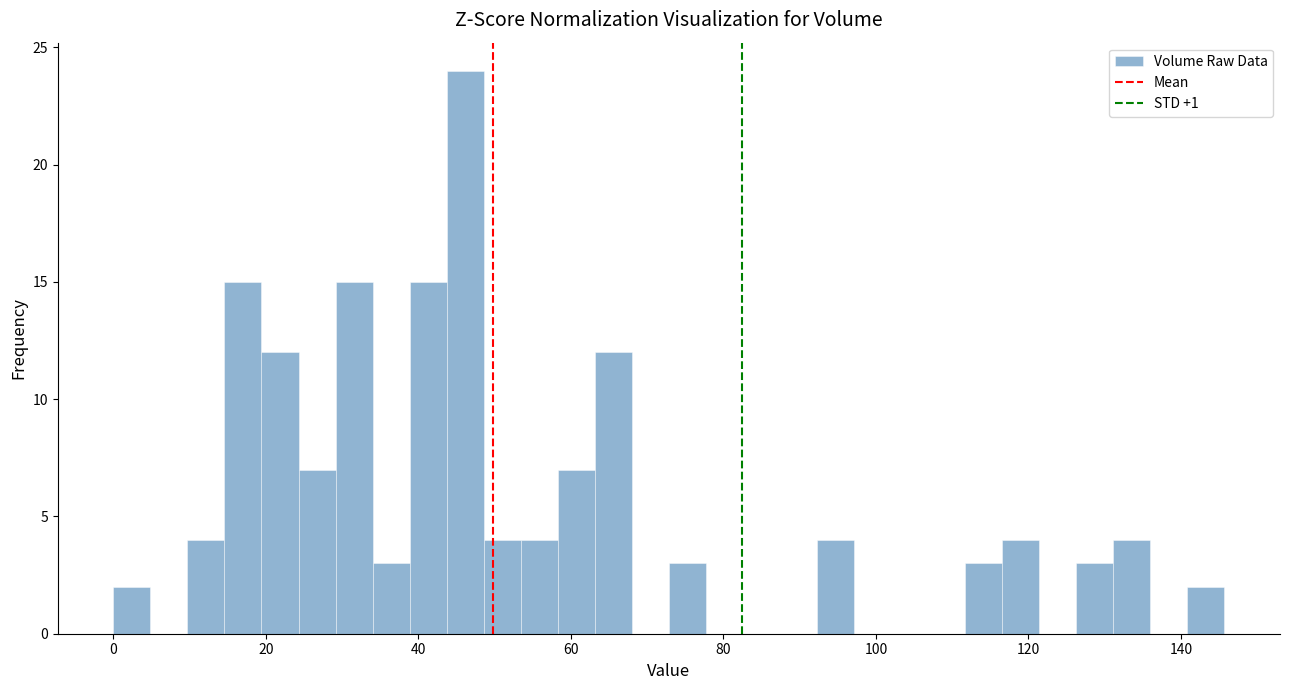

Read against the x-axis, roughly where is the centre of the tallest bar?

46